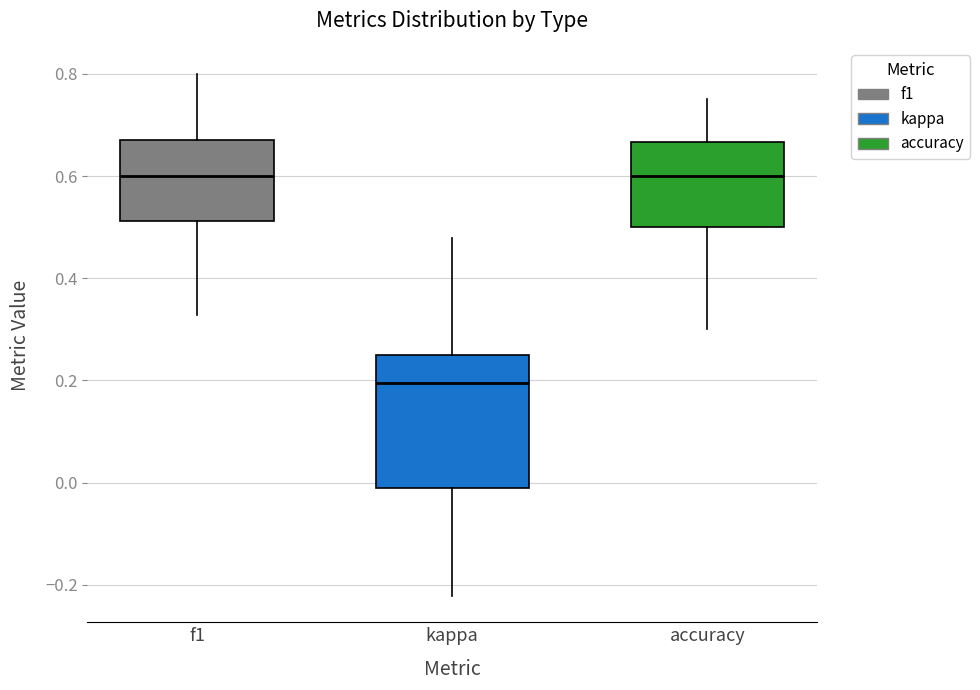

Reading left to right, transcribe this box plot: for each box, give where its median line is, the range the box spans, and where its two whiskers end, as read against the y-axis. The values are not printed on the chart, so give them approximately, as read against the axis.

f1: median 0.60, box 0.52 to 0.68, whiskers 0.32 to 0.80
kappa: median 0.20, box -0.02 to 0.26, whiskers -0.22 to 0.48
accuracy: median 0.60, box 0.50 to 0.66, whiskers 0.30 to 0.76